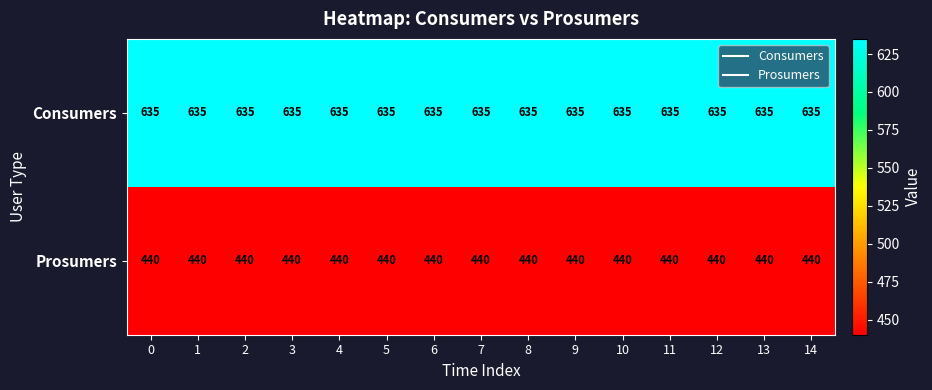

What is the spread (max minus min) of values at 8?

195